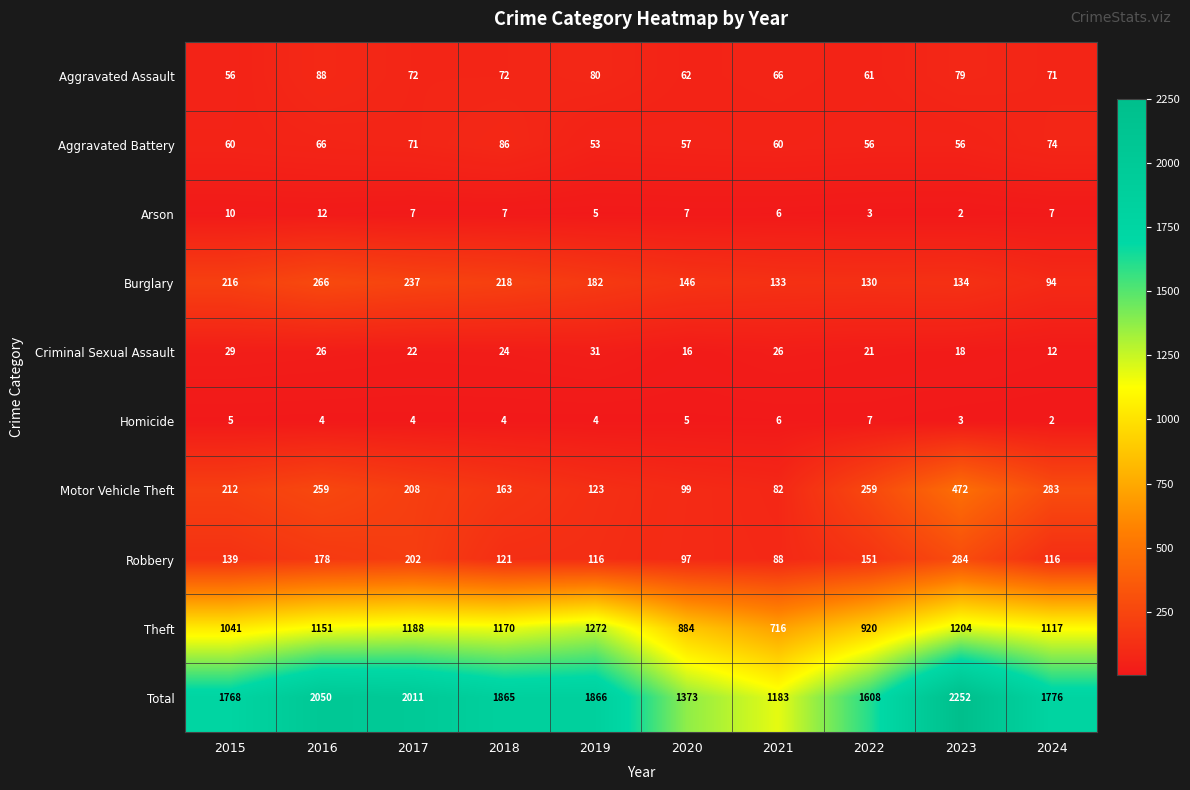

List the series in order of their peak value, highest first.

Total, Theft, Motor Vehicle Theft, Robbery, Burglary, Aggravated Assault, Aggravated Battery, Criminal Sexual Assault, Arson, Homicide